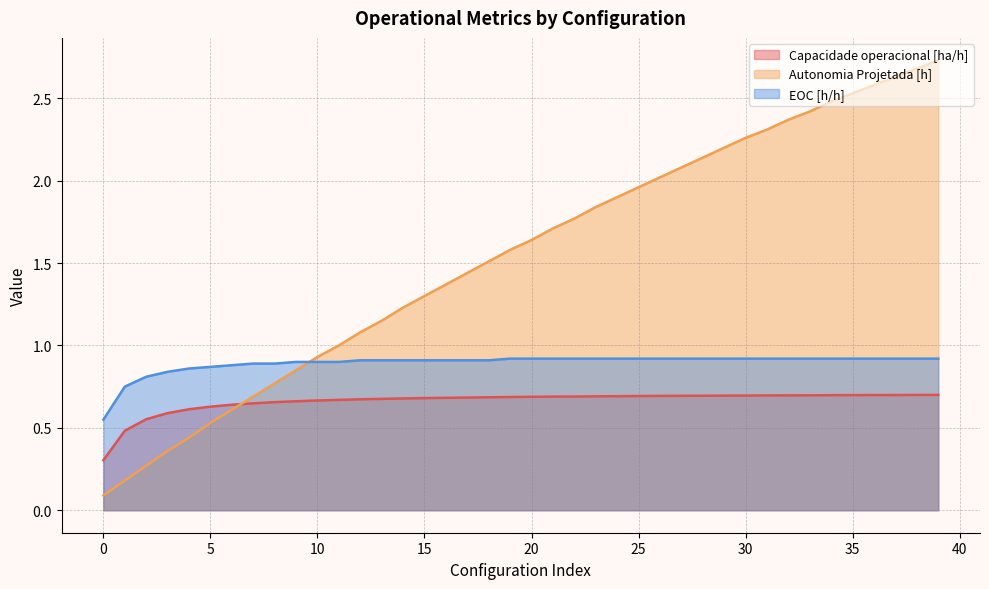

True or false: Capacidade operacional [ha/h] has a value of 0.6 at 4.

True